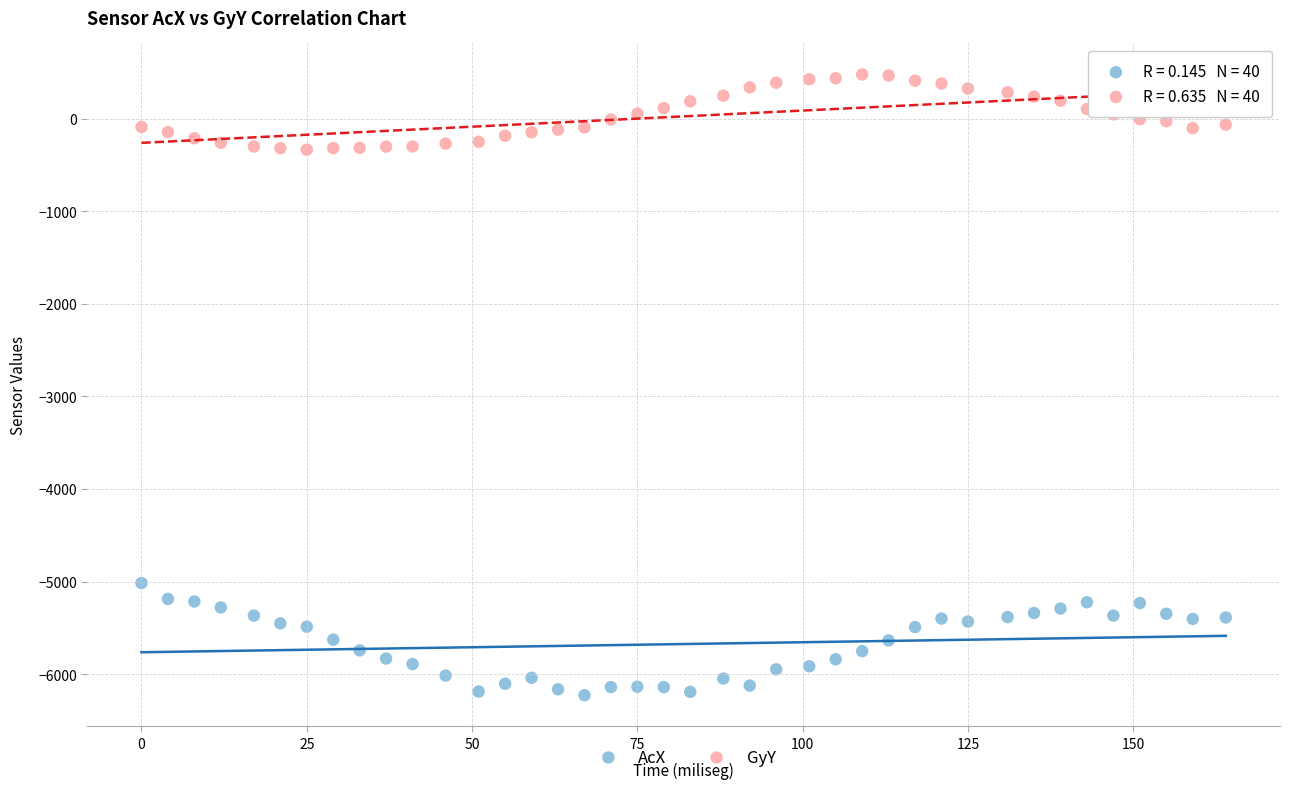

Across all data points, what is the range of Y values (max minus min)?

6705